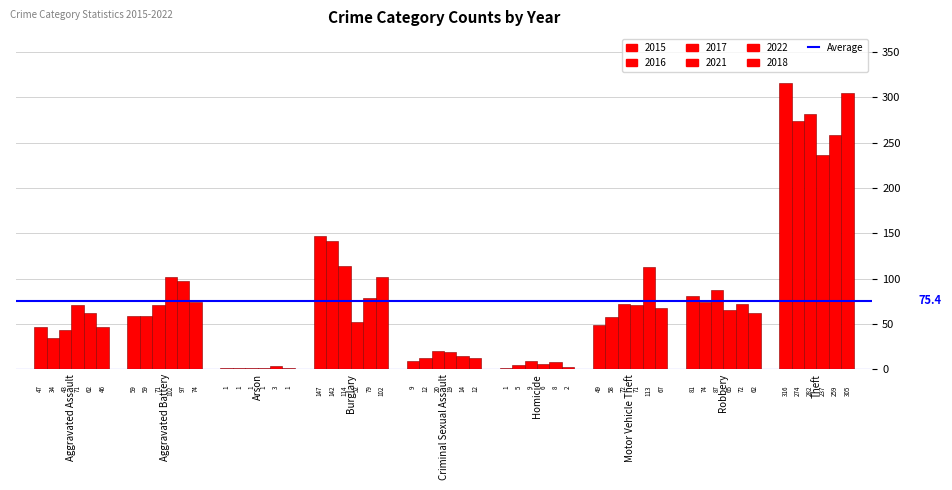

How many categories are shown in the chart?

9